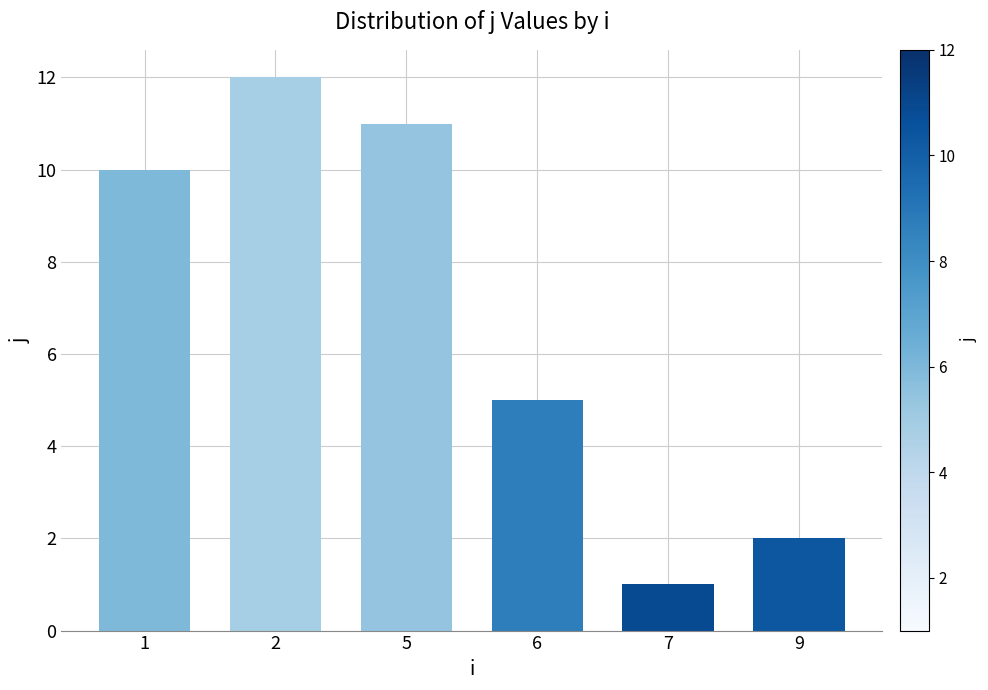

Rank the categories by value from highest to lowest.

2, 5, 1, 6, 9, 7